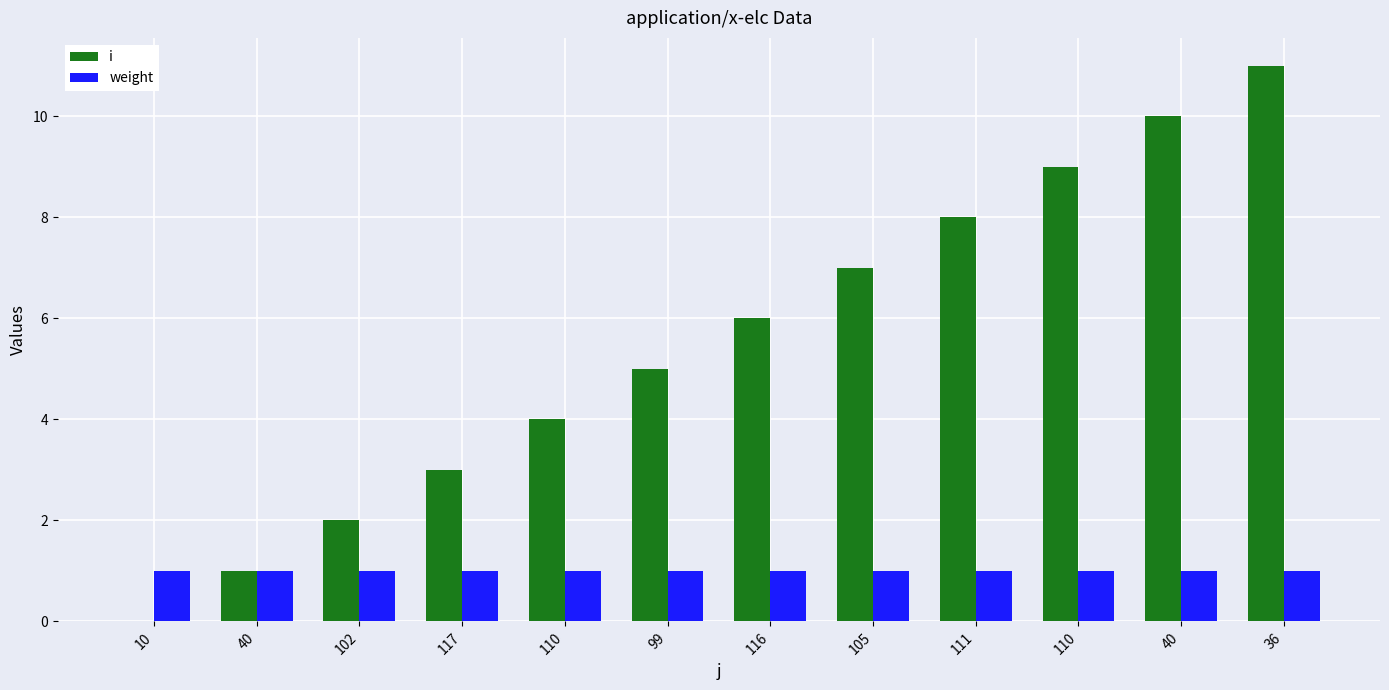

What are all the series names shown in the legend?

i, weight